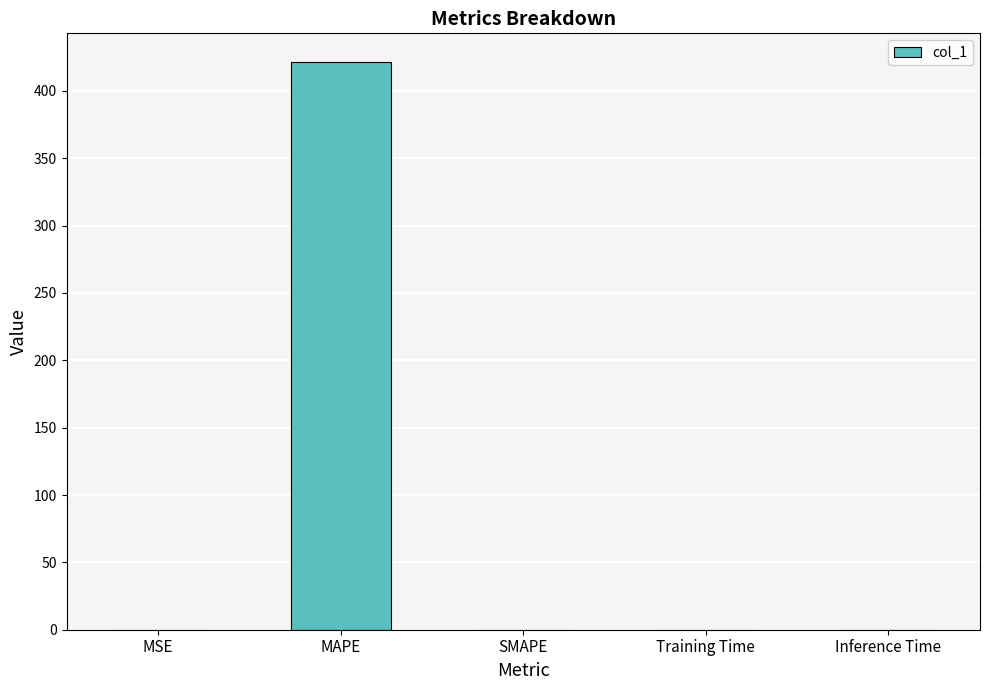

What is the change in value from MSE to Training Time?

-0.1